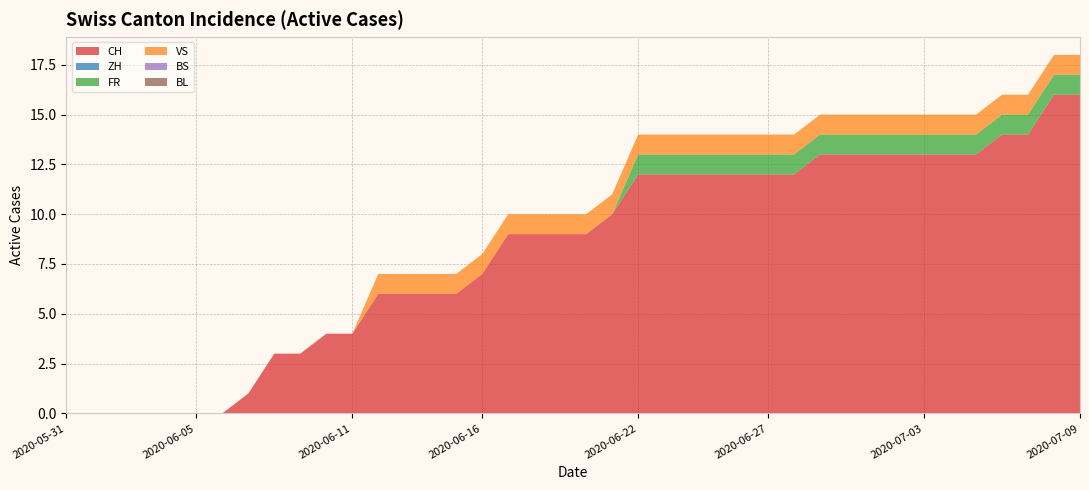

Reading left to right, transcribe all the data shown in this chart.

CH: 0	0	0	0	0	0	0	1	3	3	4	4	6	6	6	6	7	9	9	9	9	10	12	12	12	12	12	12	12	13	13	13	13	13	13	13	14	14	16	16
ZH: 0	0	0	0	0	0	0	0	0	0	0	0	0	0	0	0	0	0	0	0	0	0	0	0	0	0	0	0	0	0	0	0	0	0	0	0	0	0	0	0
FR: 0	0	0	0	0	0	0	0	0	0	0	0	0	0	0	0	0	0	0	0	0	0	1	1	1	1	1	1	1	1	1	1	1	1	1	1	1	1	1	1
VS: 0	0	0	0	0	0	0	0	0	0	0	0	1	1	1	1	1	1	1	1	1	1	1	1	1	1	1	1	1	1	1	1	1	1	1	1	1	1	1	1
BS: 0	0	0	0	0	0	0	0	0	0	0	0	0	0	0	0	0	0	0	0	0	0	0	0	0	0	0	0	0	0	0	0	0	0	0	0	0	0	0	0
BL: 0	0	0	0	0	0	0	0	0	0	0	0	0	0	0	0	0	0	0	0	0	0	0	0	0	0	0	0	0	0	0	0	0	0	0	0	0	0	0	0